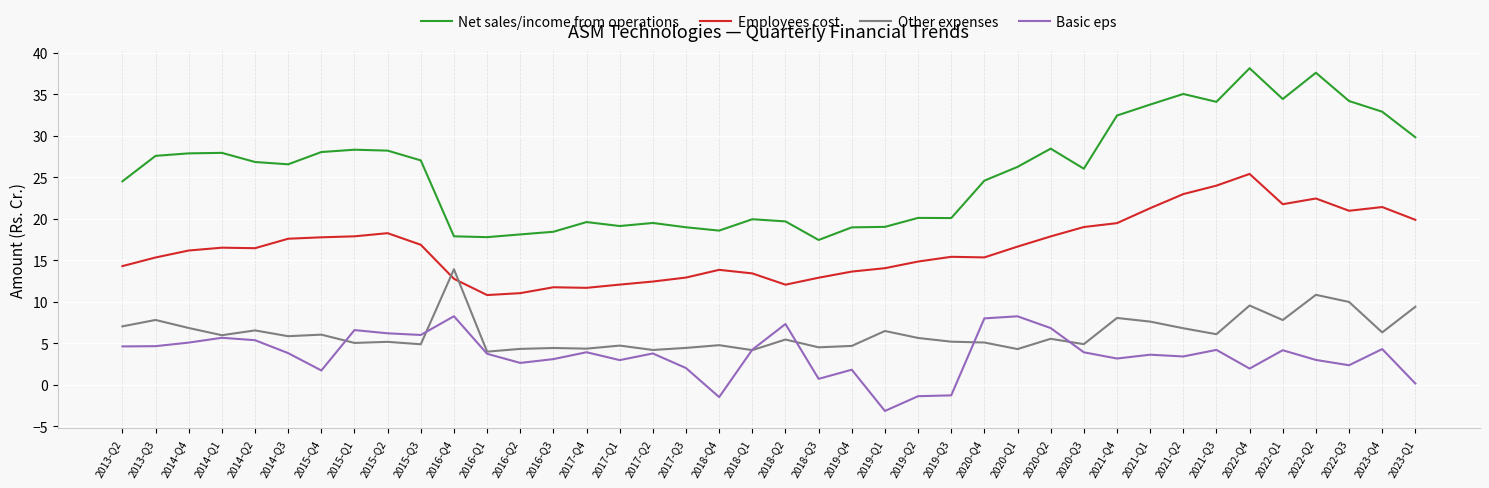

At how many categories does at least one series exceed 32?

9